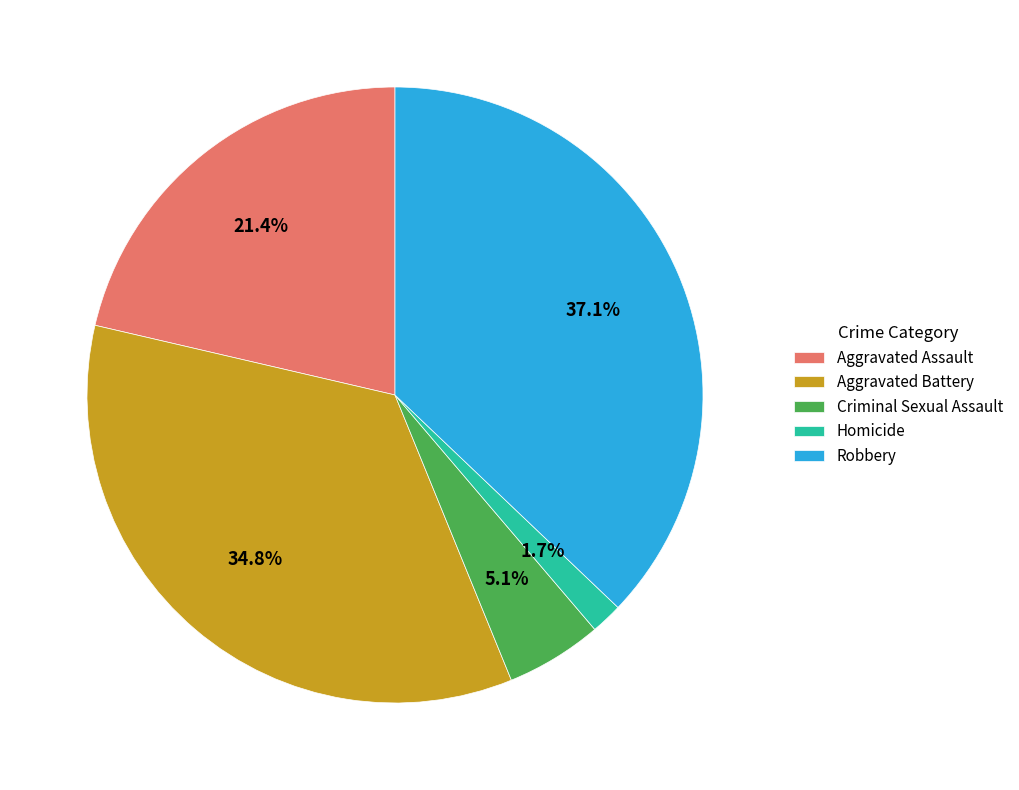

Is there any slice that represents more than half of the pie?

No